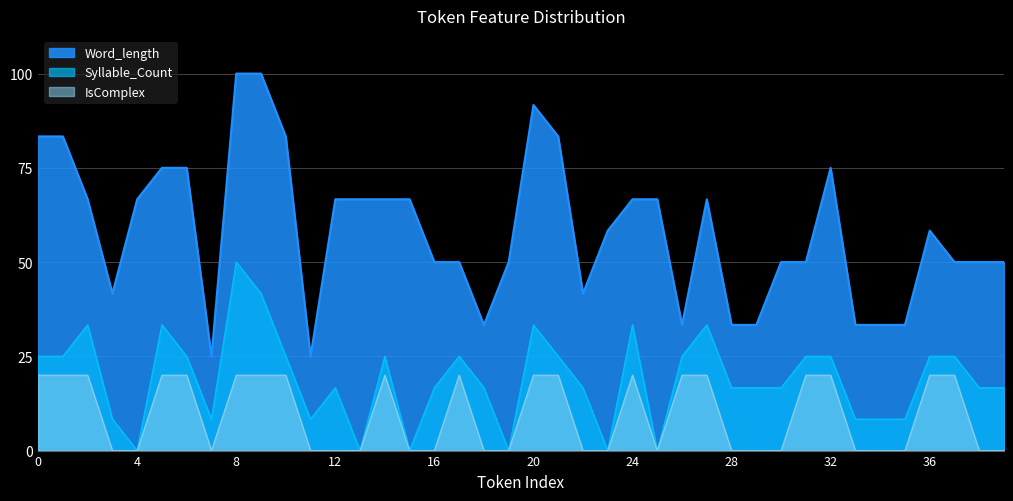

At which category is the sum across all series the highest?

8